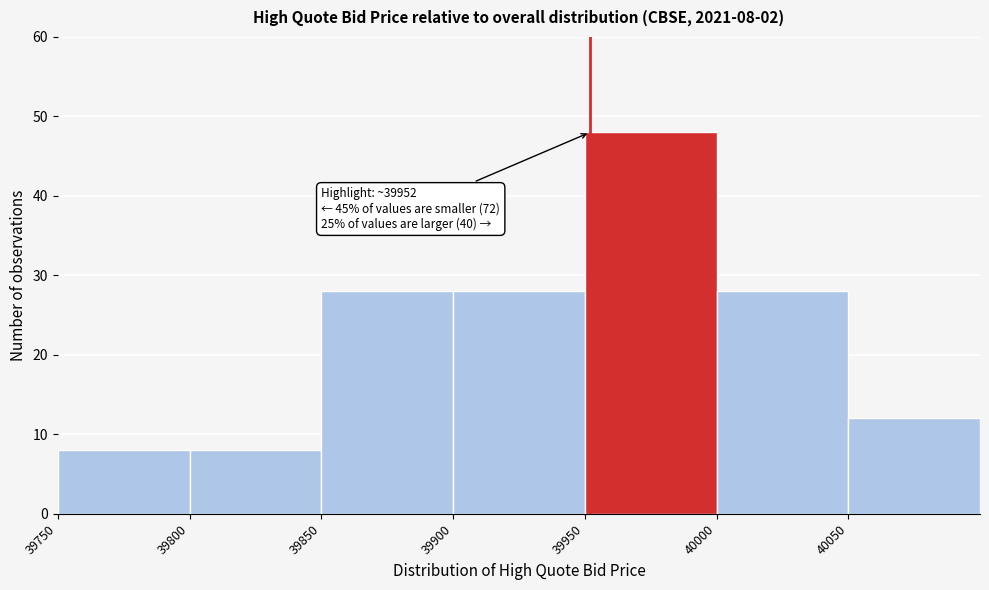

Which range on the x-axis has the tallest bar?

39950 to 40000